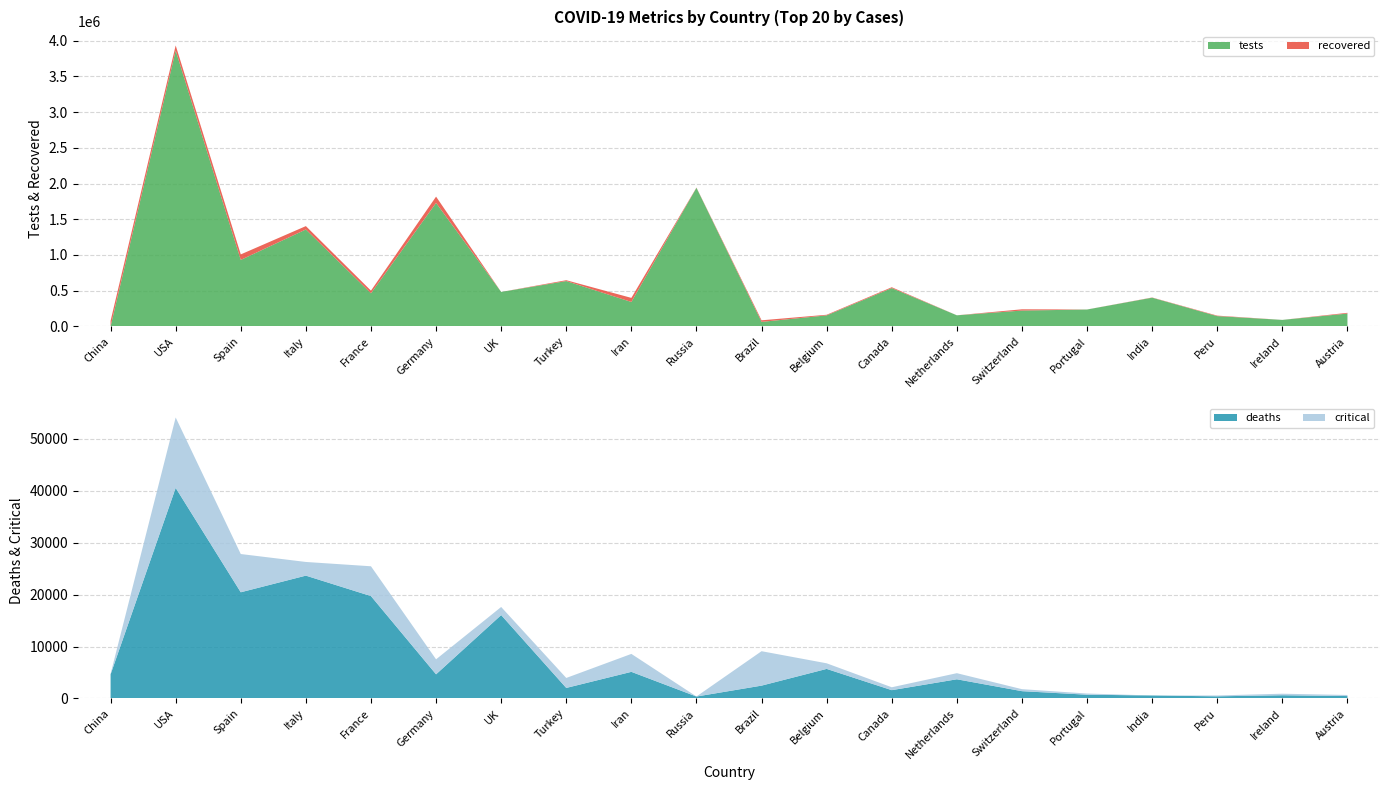

Reading left to right, list all the values displayed in this chart.

tests: China=0	USA=3861549	Spain=930230	Italy=1356541	France=463662	Germany=1728357	UK=482063	Turkey=634277	Iran=341662	Russia=1940000	Brazil=62985	Belgium=153778	Canada=536062	Netherlands=154911	Switzerland=221263	Portugal=235878	India=401586	Peru=143745	Ireland=90646	Austria=179243
recovered: China=77062	USA=71187	Spain=77357	Italy=47055	France=36578	Germany=88000	UK=0	Turkey=11976	Iran=57023	Russia=3291	Brazil=22130	Belgium=8757	Canada=11843	Netherlands=250	Switzerland=17800	Portugal=610	India=2854	Peru=6811	Ireland=77	Austria=10501
deaths: China=4632	USA=40575	Spain=20453	Italy=23660	France=19718	Germany=4642	UK=16060	Turkey=2017	Iran=5118	Russia=361	Brazil=2462	Belgium=5683	Canada=1587	Netherlands=3684	Switzerland=1393	Portugal=714	India=559	Peru=400	Ireland=610	Austria=452
critical: China=85	USA=13566	Spain=7371	Italy=2635	France=5744	Germany=2889	UK=1559	Turkey=1922	Iran=3456	Russia=8	Brazil=6634	Belgium=1081	Canada=557	Netherlands=1176	Switzerland=386	Portugal=224	India=0	Peru=167	Ireland=294	Austria=204